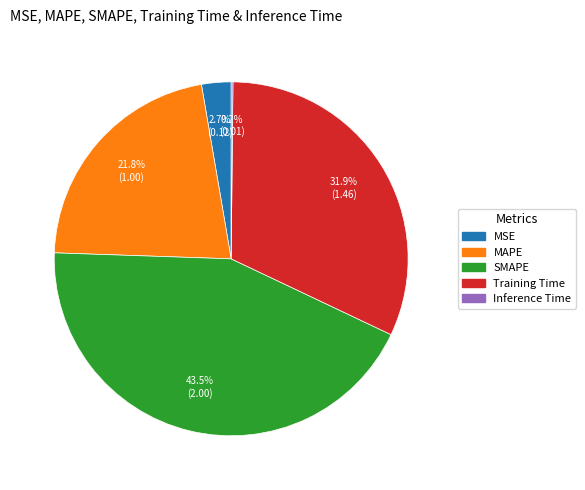

Which has a higher value, Training Time or MSE?

Training Time